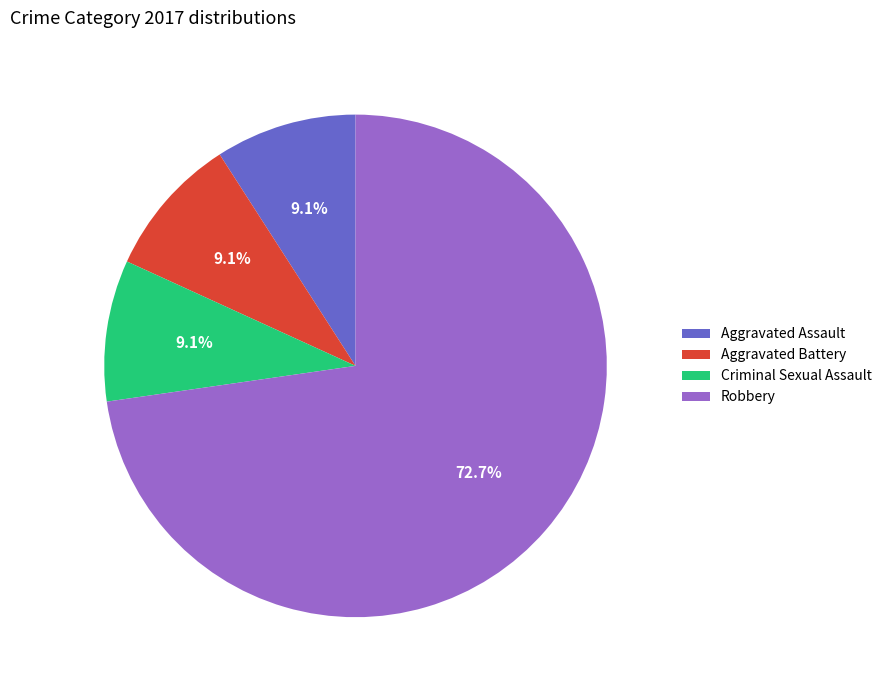

What percentage is the Aggravated Battery slice, to the nearest percent?

9%